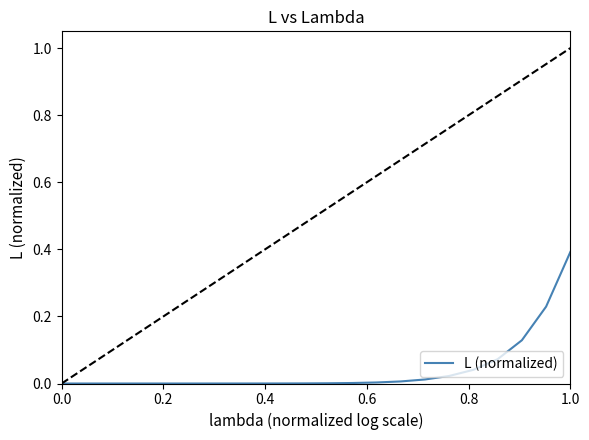

What is the difference between the maximum and minimum values?

0.4